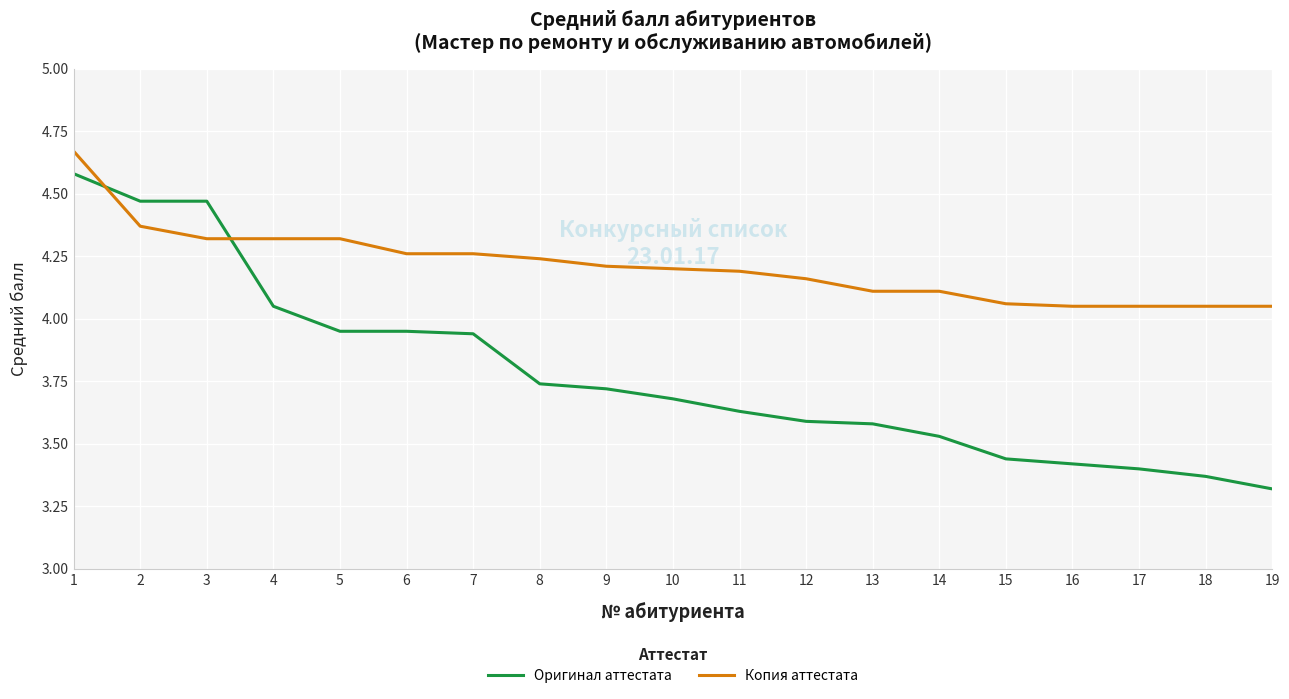

Is the value of Копия аттестата at 5 greater than the value of Оригинал аттестата at 3?

No